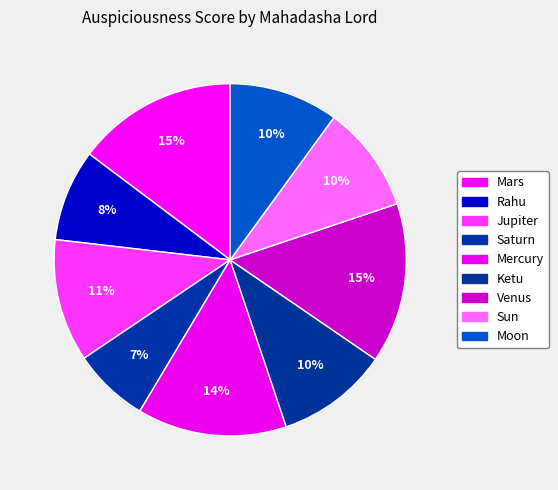

How many segments does this pie chart have?

9